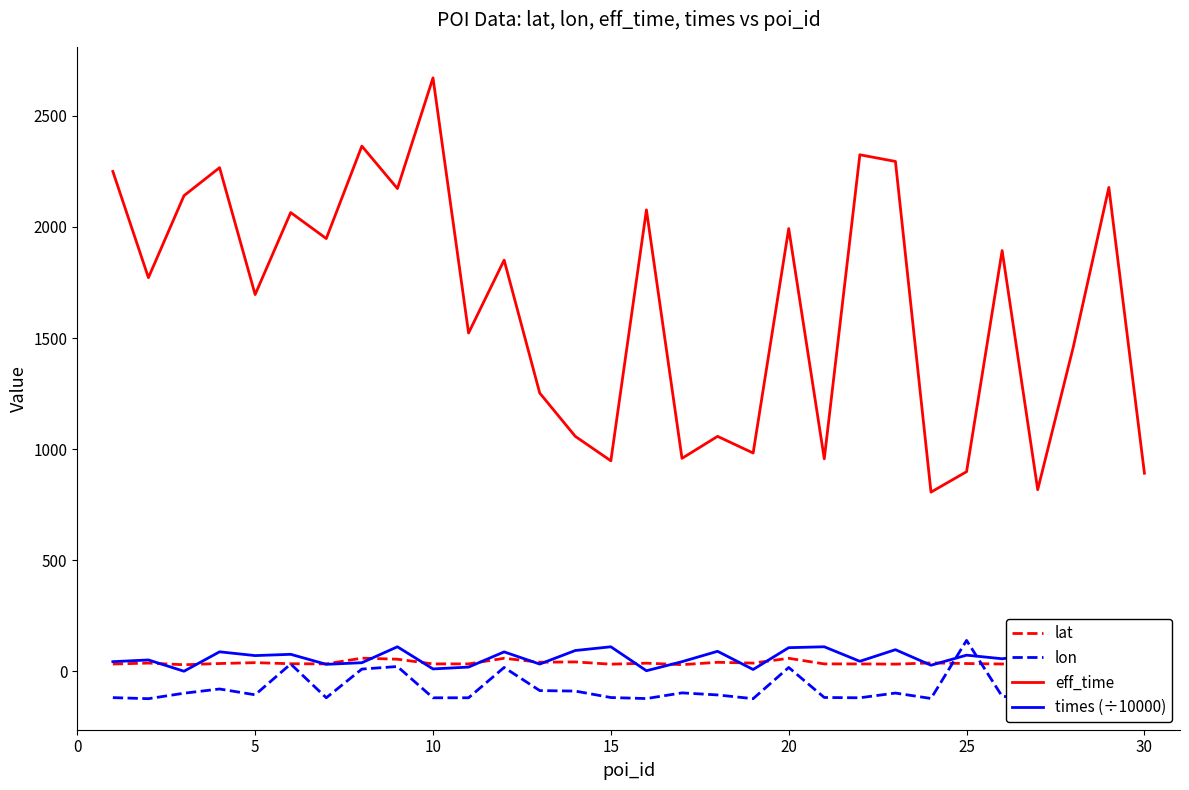

Which series has the largest range (max minus min)?

eff_time